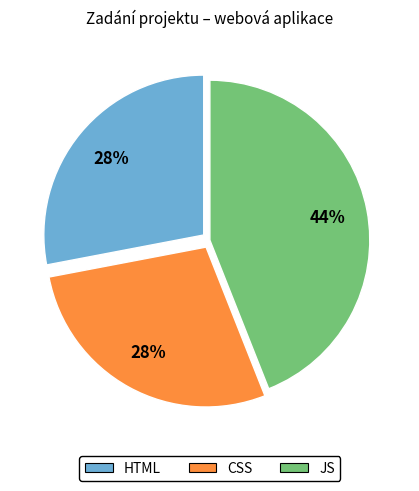

To the nearest percent, what is the combined percentage of JS and HTML?

72%